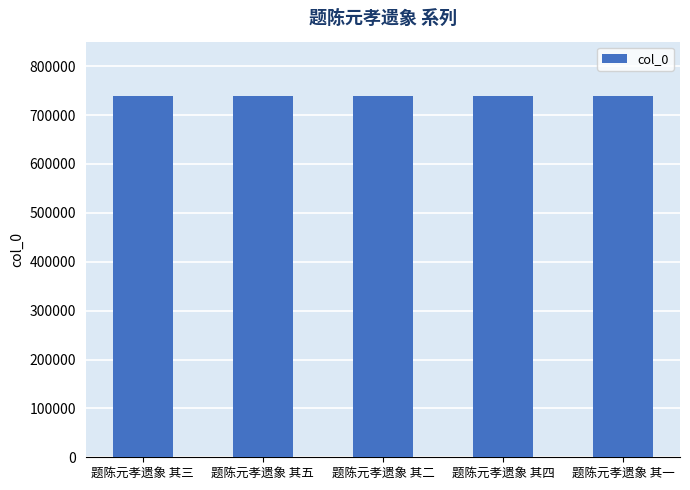

What is the value of the 3rd bar from the left?

739232